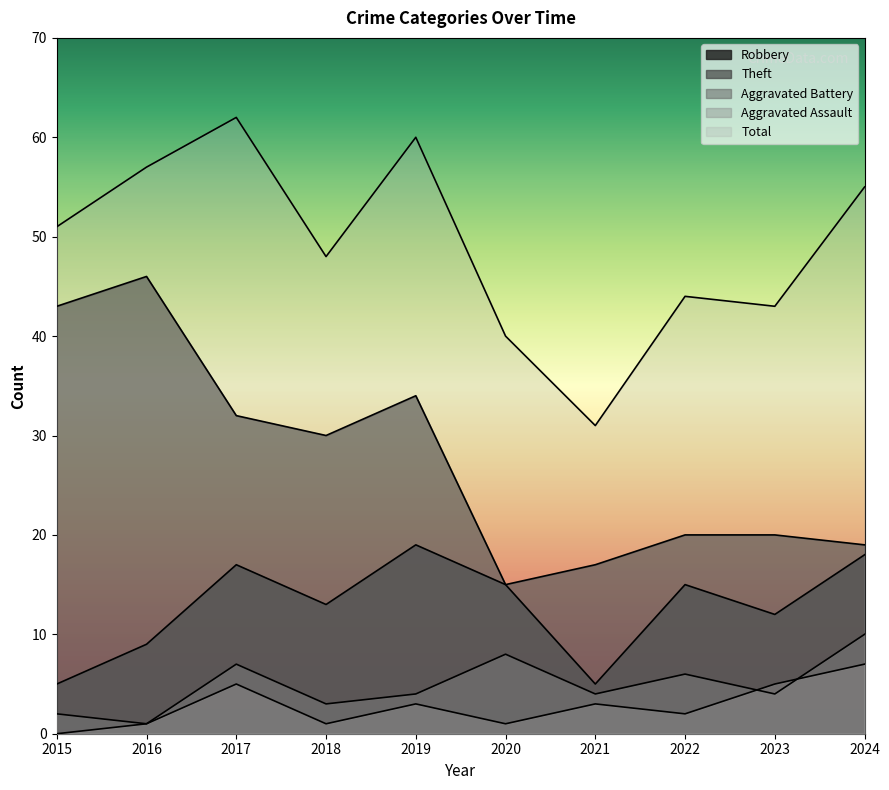

Between 2024 and 2022, which is larger?

2024